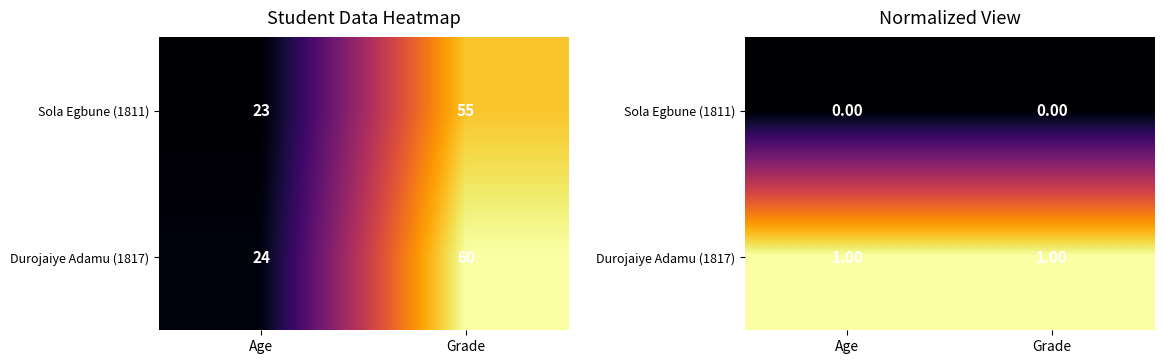

How many categories are shown in the chart?

2